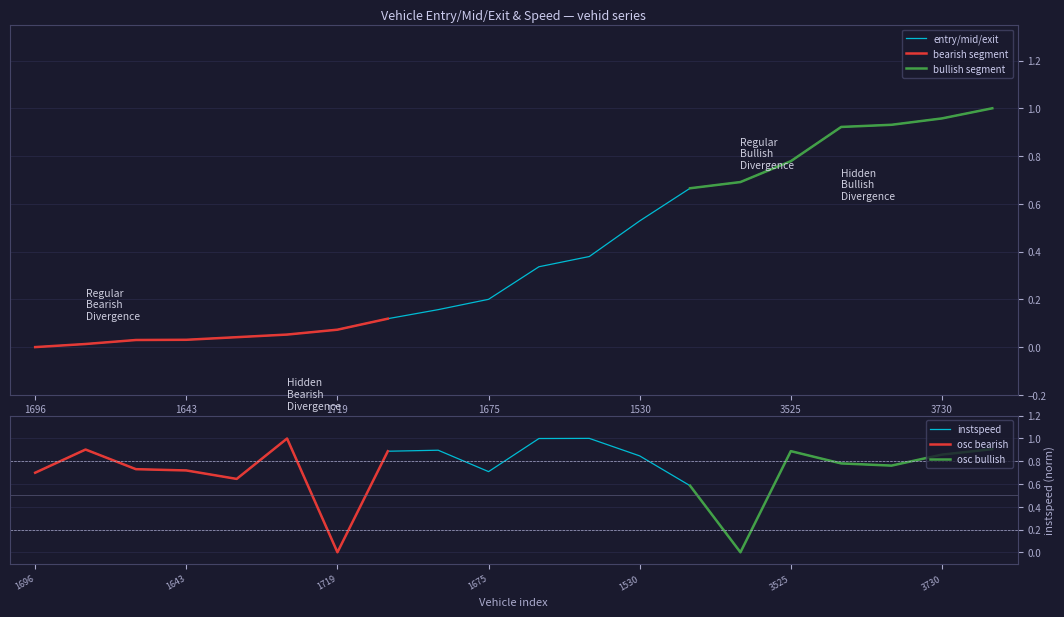

Rank the series by their maximum value, from lowest to highest.

entry, instspeed